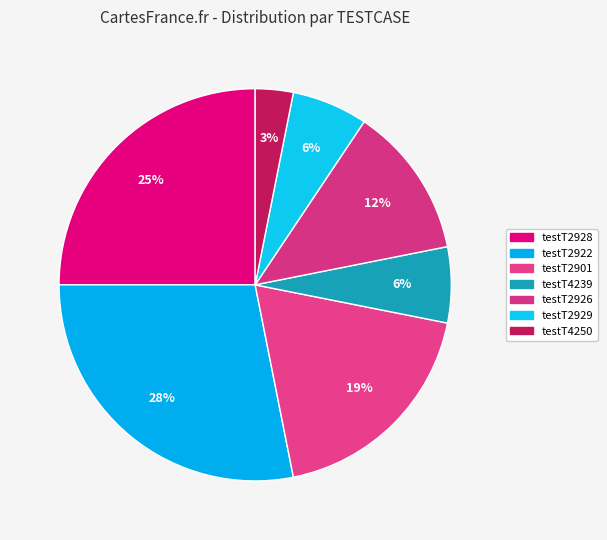

To the nearest percent, what is the difference between the largest and smallest slice percentages?

25%